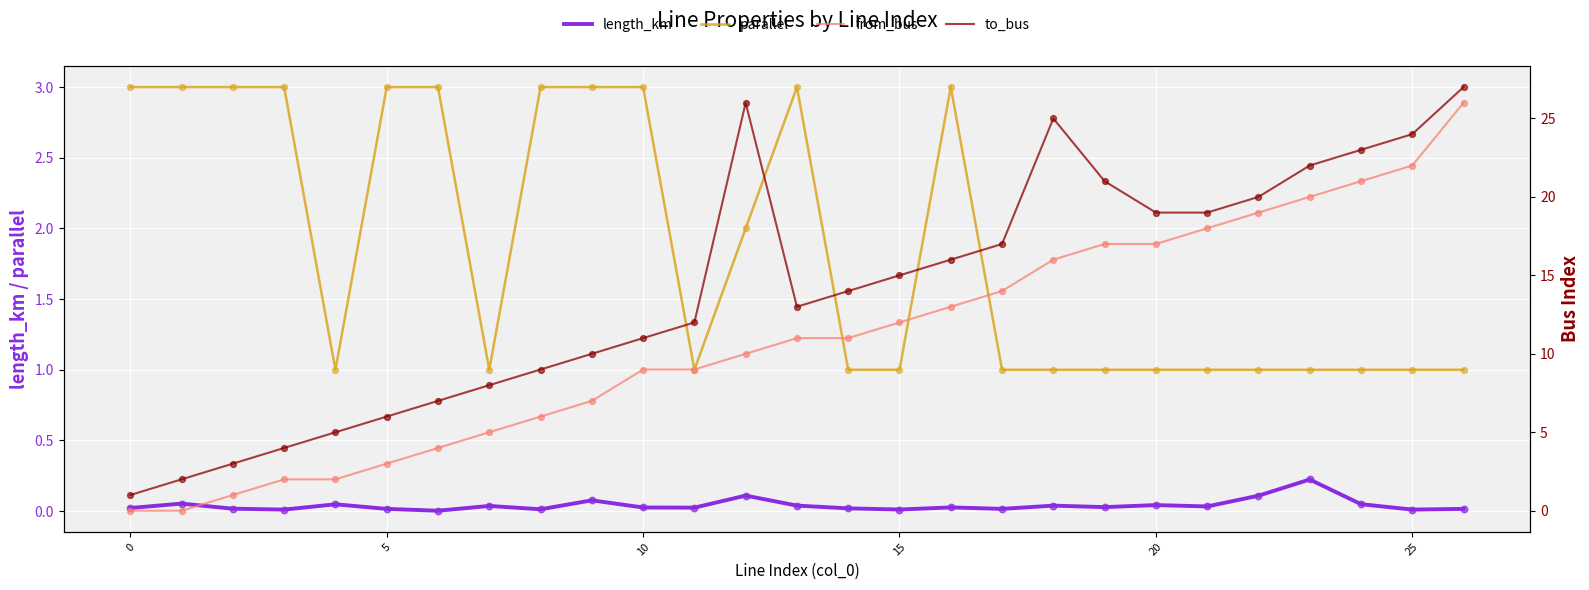

Which series has the widest spread of Y values?

from_bus